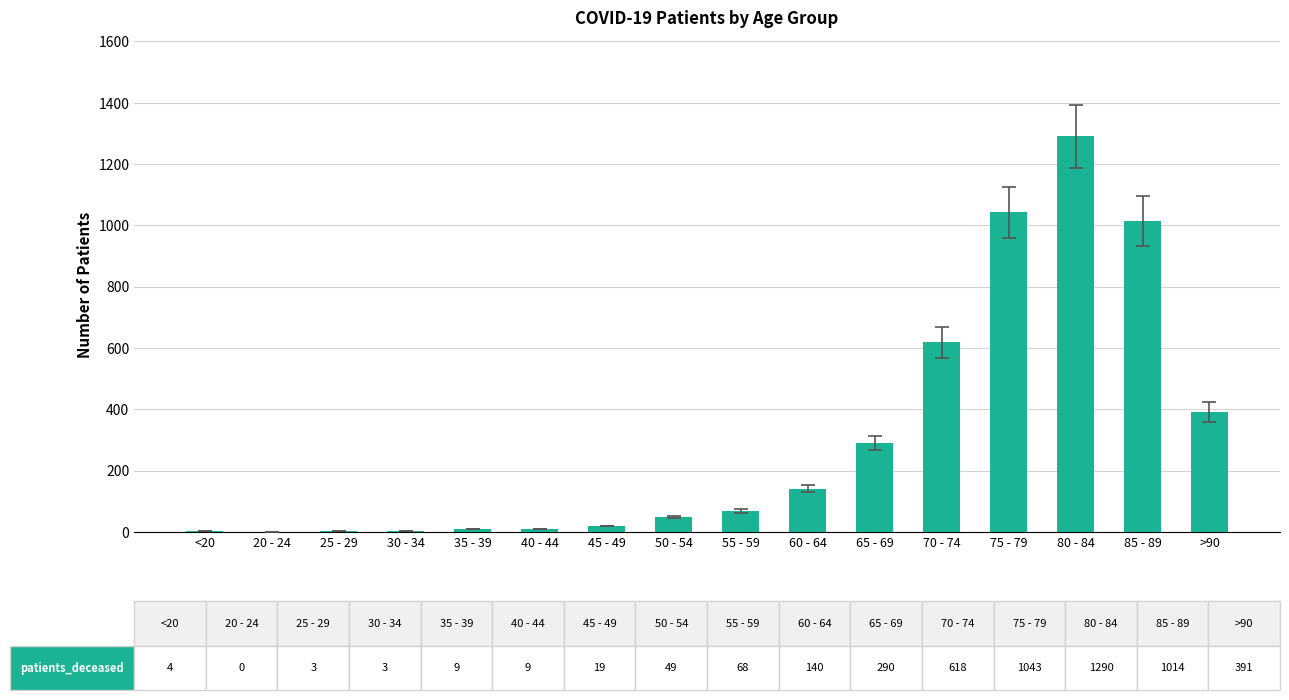

What is the sum of all values?

4950